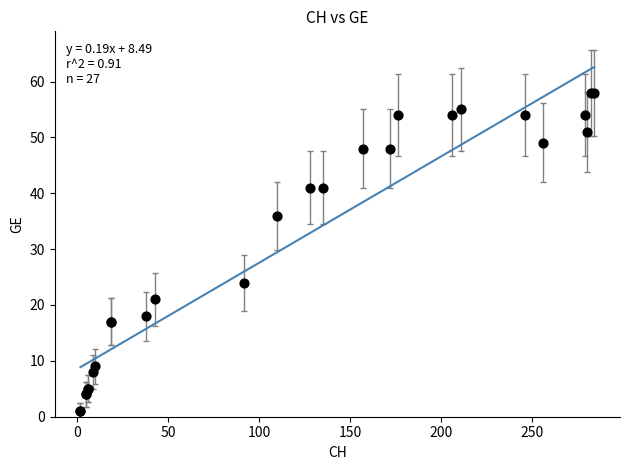

What Y value in the scatter plot is closest to 29?

24